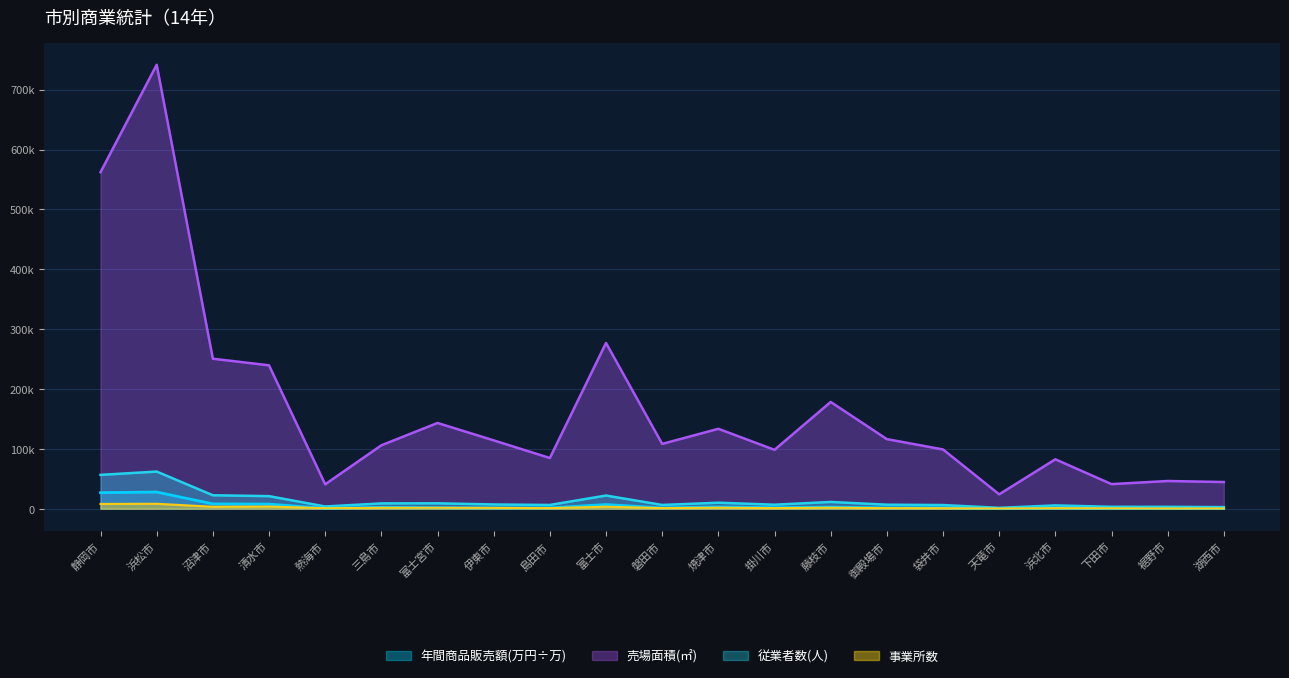

True or false: 従業者数(14年) has a value of 14927.2 at 静岡市.

False